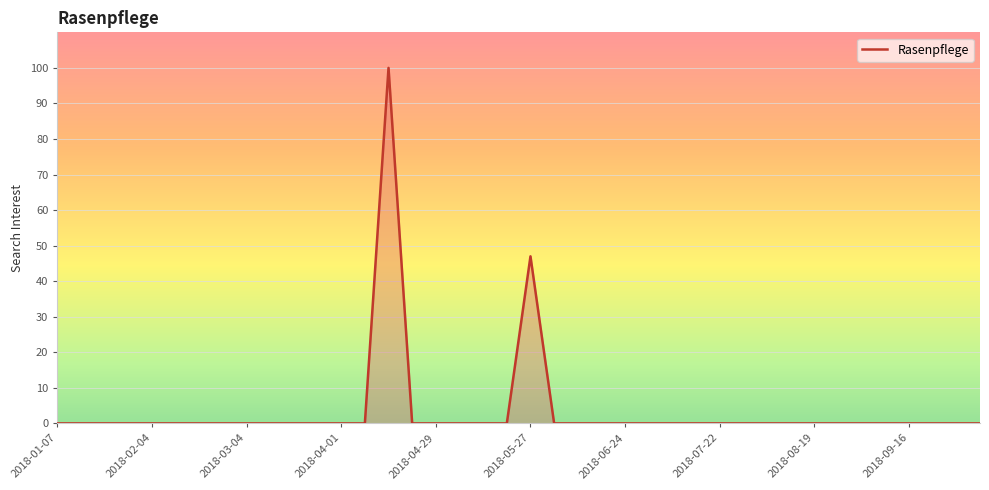

Reading left to right, transcribe all the data shown in this chart.

0	0	0	0	0	0	0	0	0	0	0	0	0	0	100	0	0	0	0	0	47	0	0	0	0	0	0	0	0	0	0	0	0	0	0	0	0	0	0	0